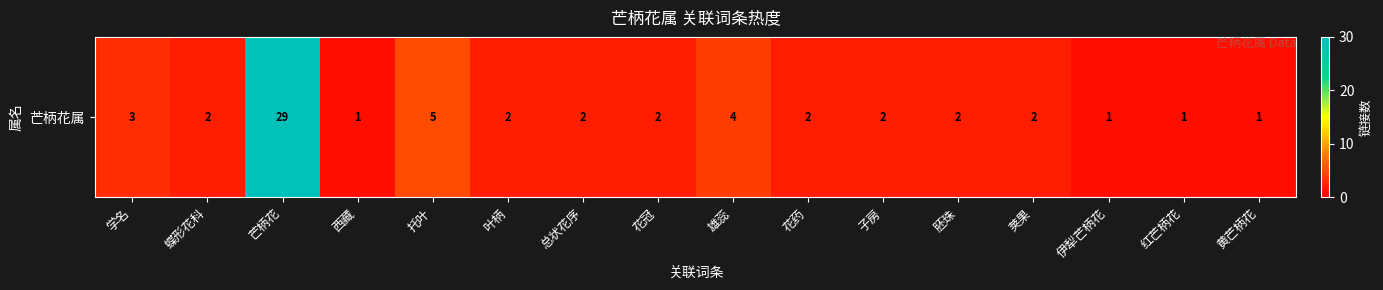

Is it true that the value at 叶柄 is 2?

True